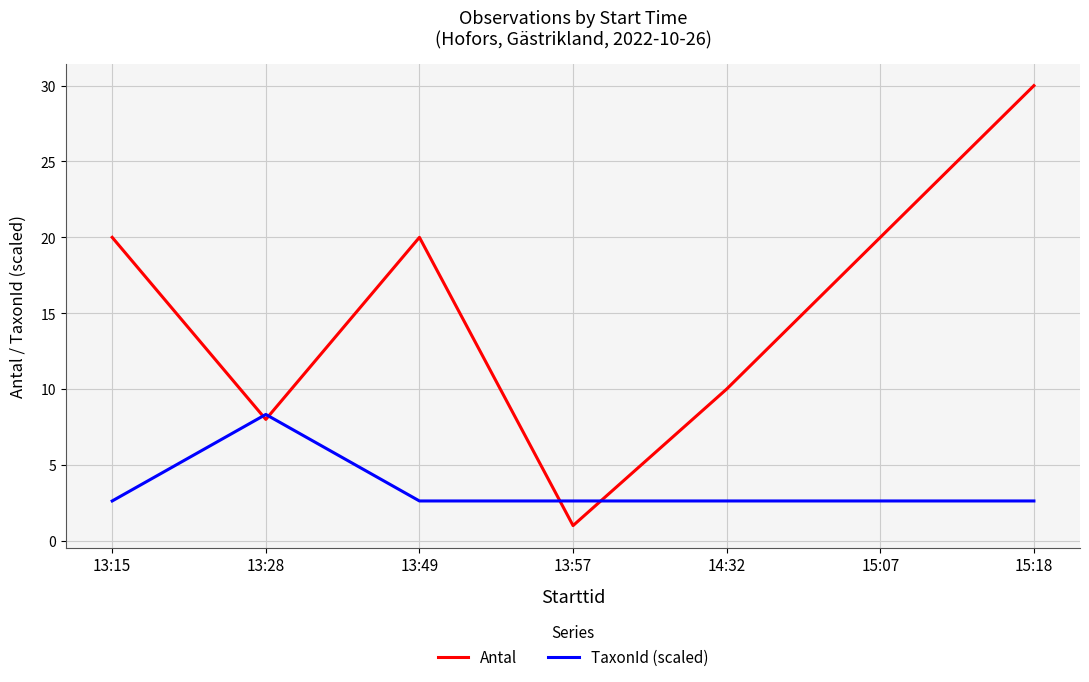

At 13:28, list the series in order from smallest to largest.

Antal, TaxonId (scaled)